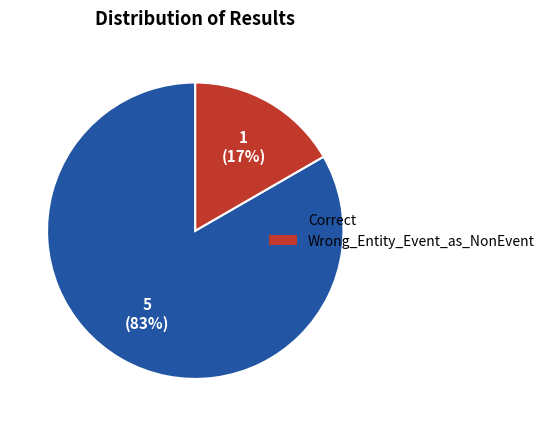

True or false: Correct accounts for 83% of the total.

True